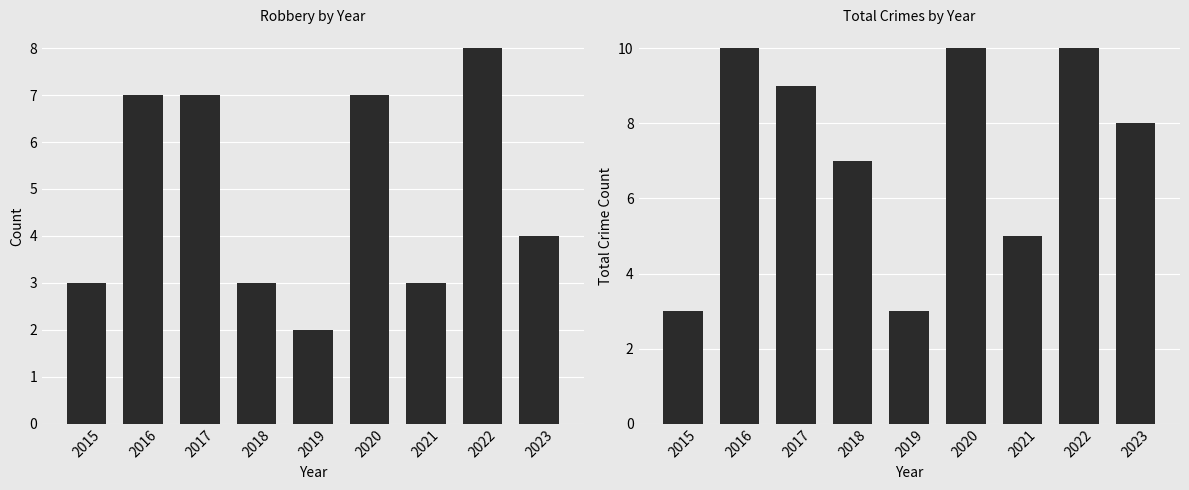

What is the value of the Robbery bar at the 5th from the left?

2